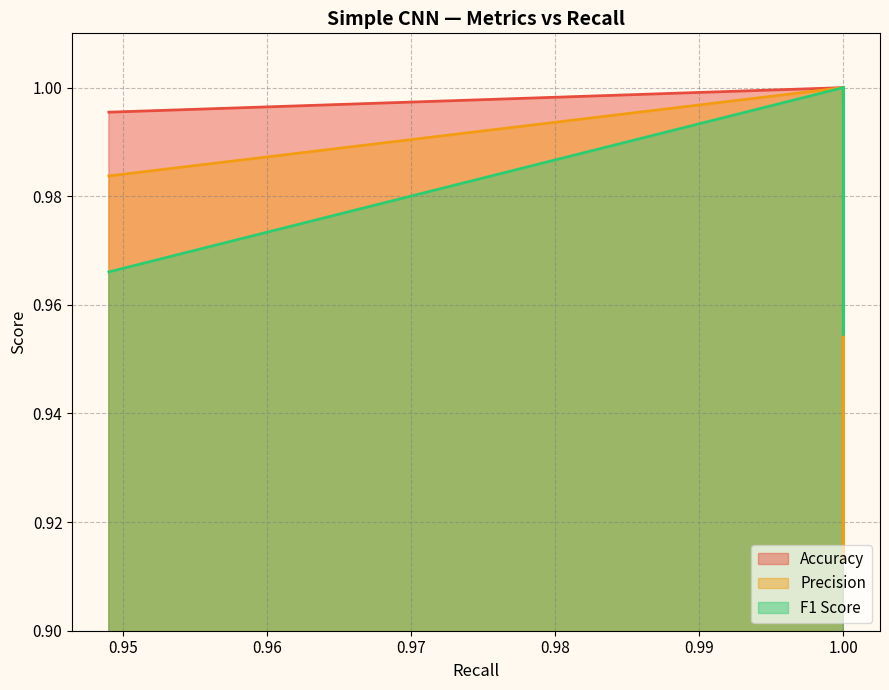

What is the maximum value shown in the chart?

1.0